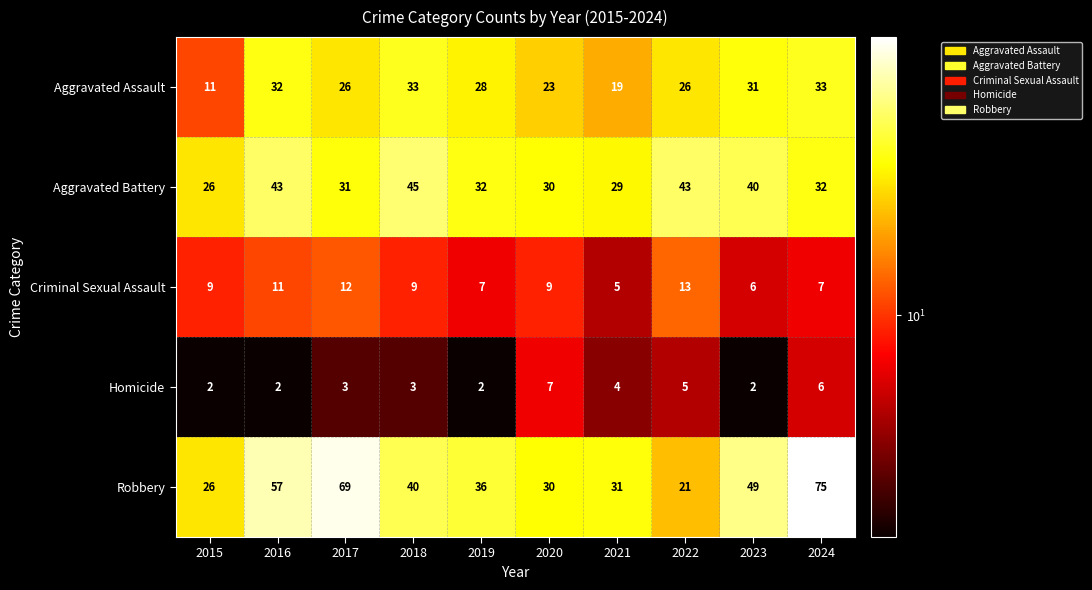

At how many categories does at least one series exceed 64?

2